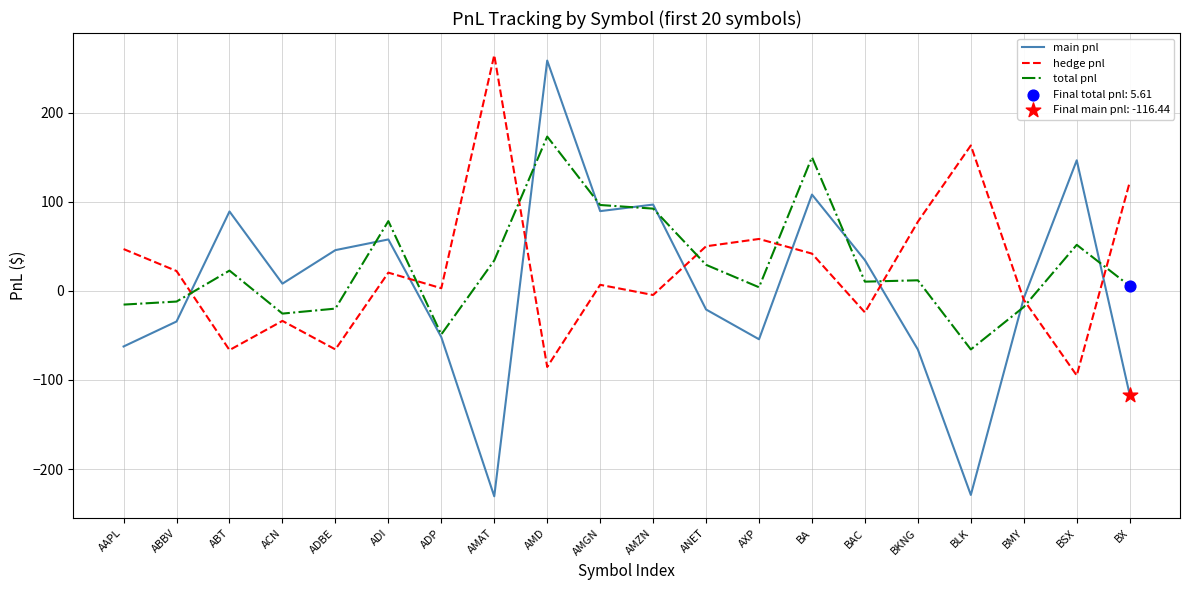

What is the total value across all series at BSX?

103.6